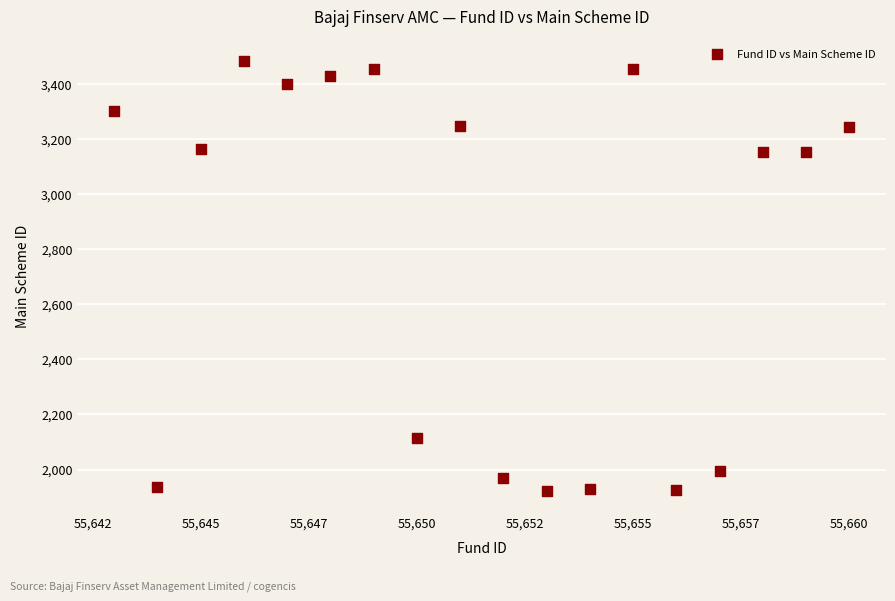

What is the range of Y values (max minus min)?

1562